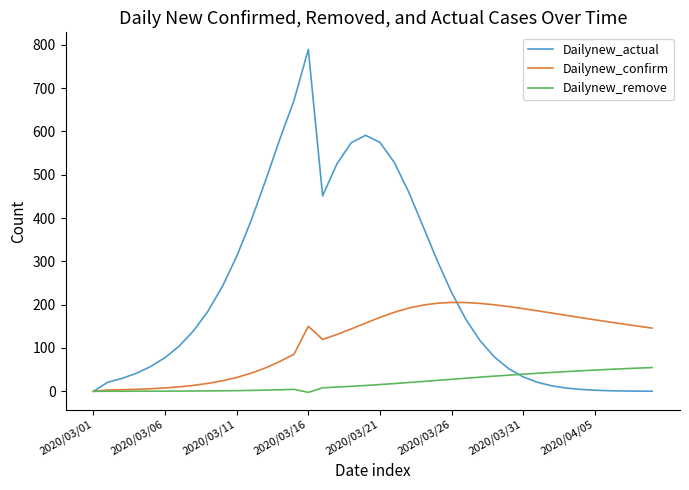

True or false: Dailynew_remove and Dailynew_actual intersect in this chart.

True